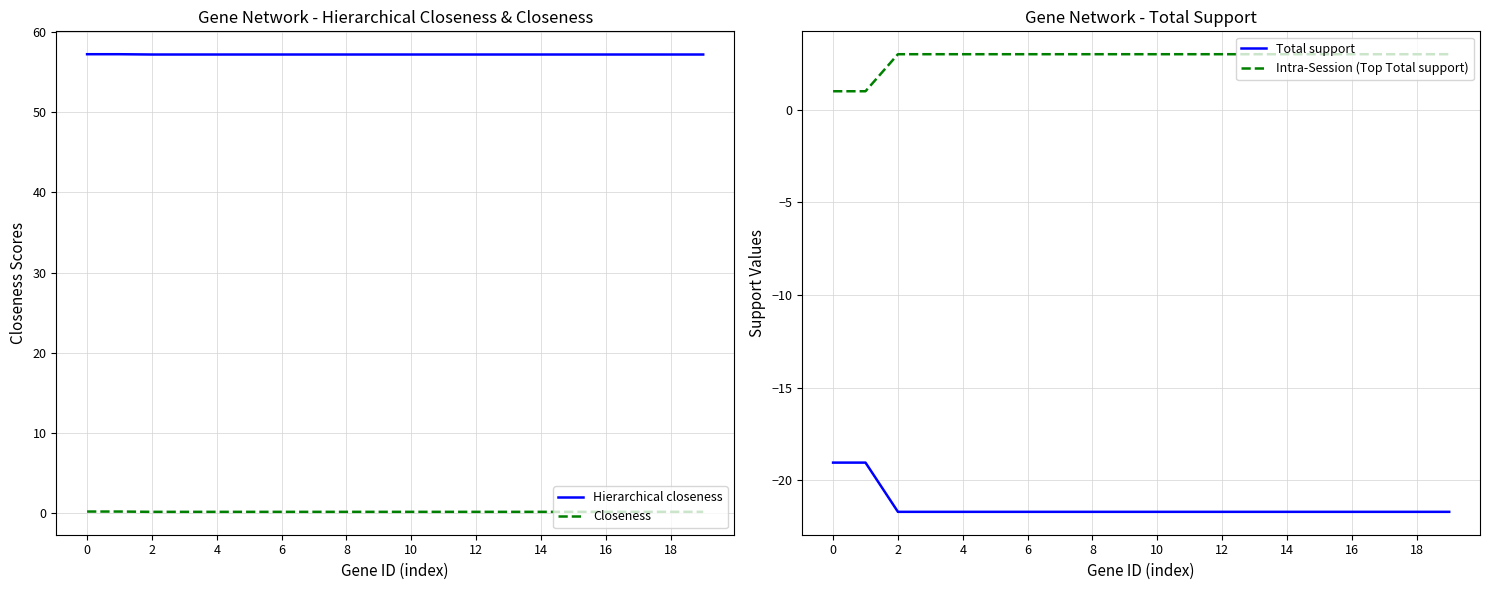

True or false: Closeness and Hierarchical closeness intersect in this chart.

False